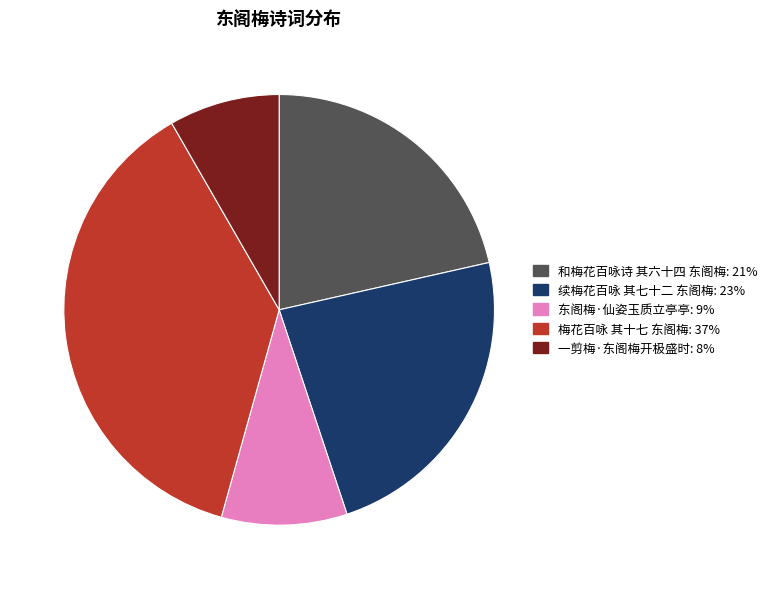

Is there any slice that represents more than half of the pie?

No